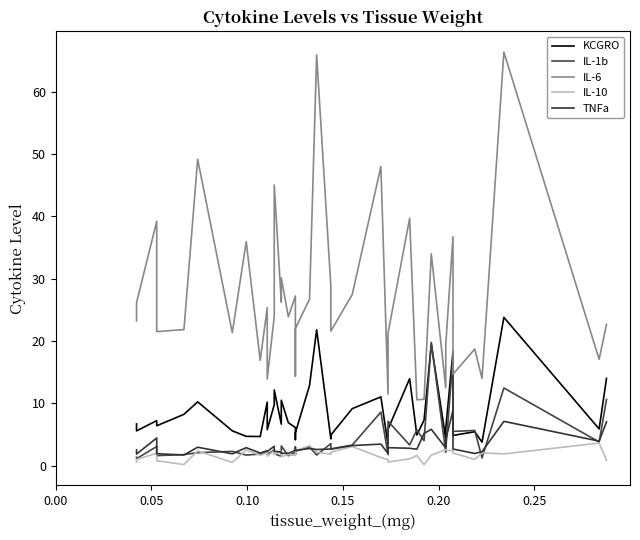

Which series has the largest total across all categories?

IL-6